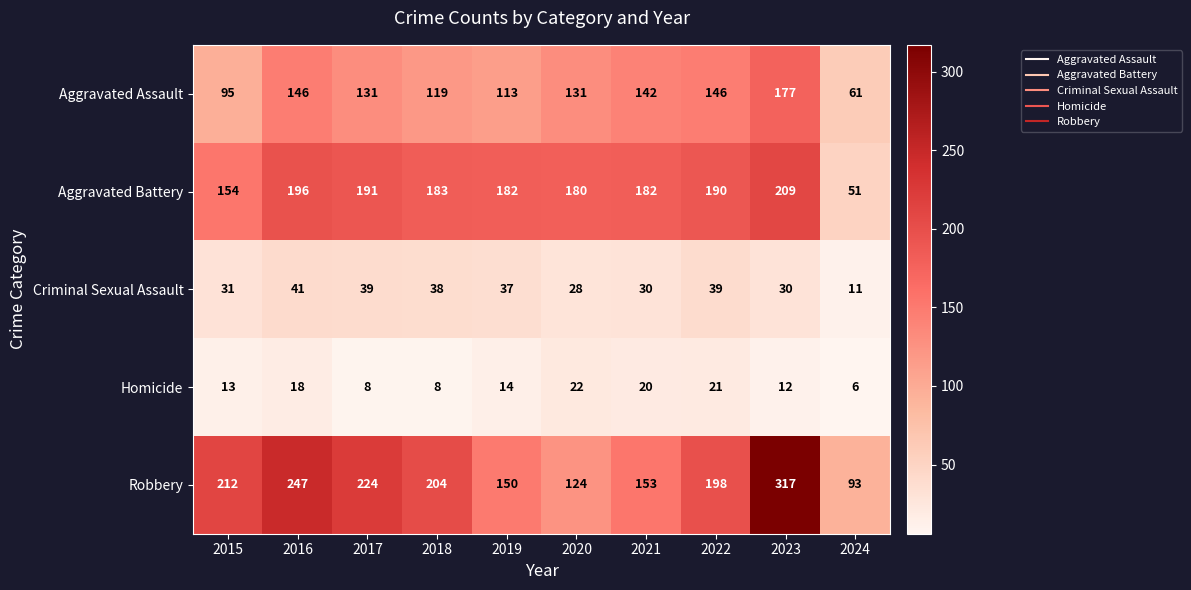

What is the total value across all series at 2016?

648